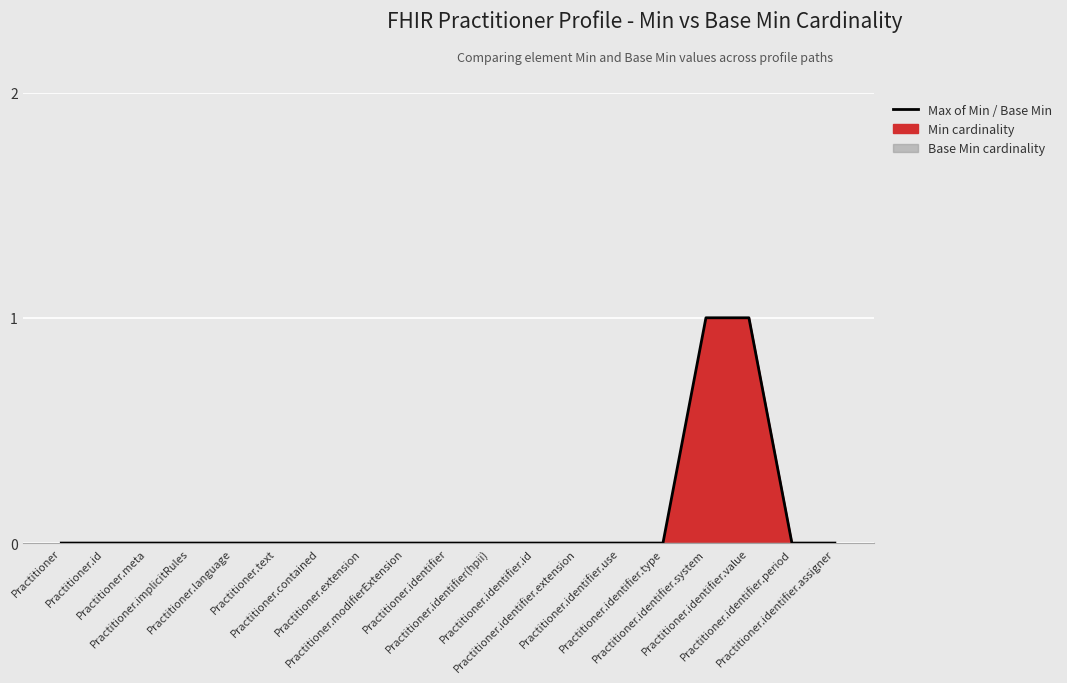

The value at Practitioner.identifier.extension is 0. True or false?

True